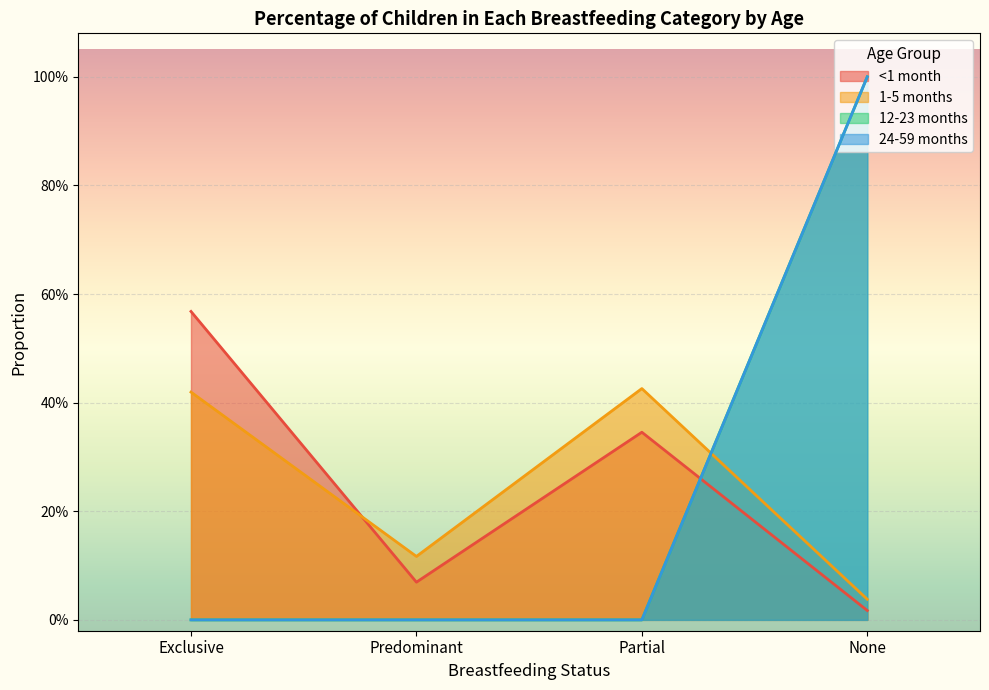

True or false: 12-23 months and 1-5 months cross at least once.

True